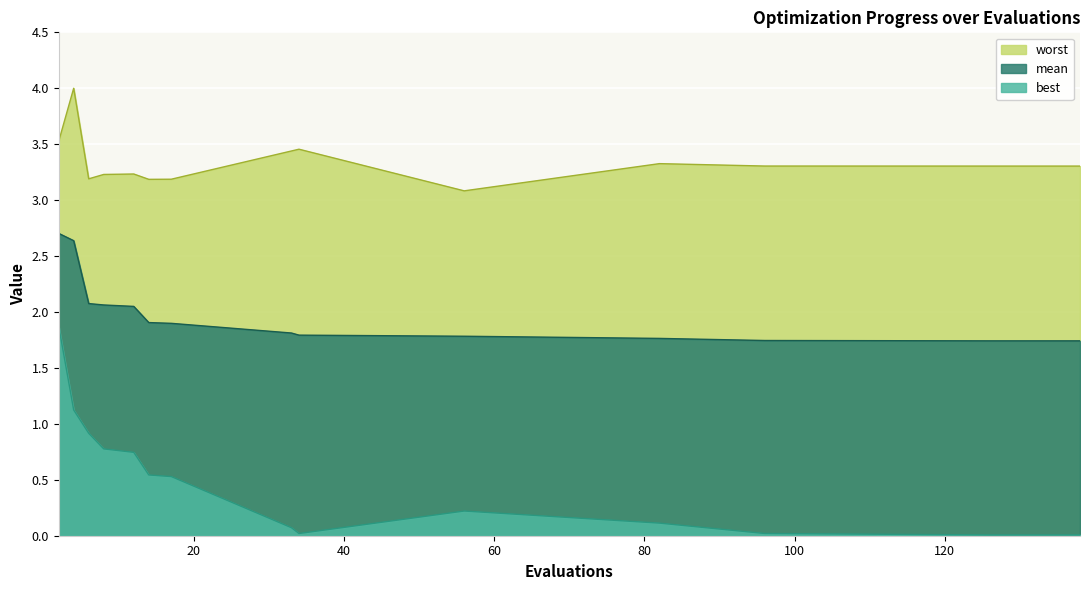

How many lines are shown in the chart?

3